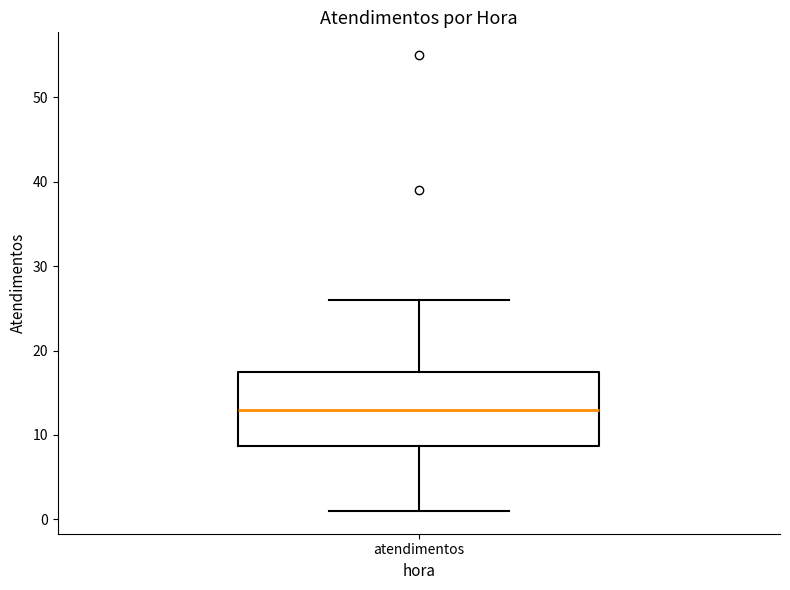

Where is the upper edge of the box for atendimentos on the y-axis? The values are not printed on the chart, so give them approximately, as read against the axis.

18